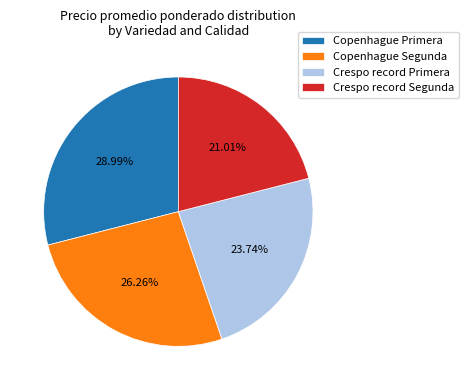

Does Crespo record Primera represent more than half of the total?

No